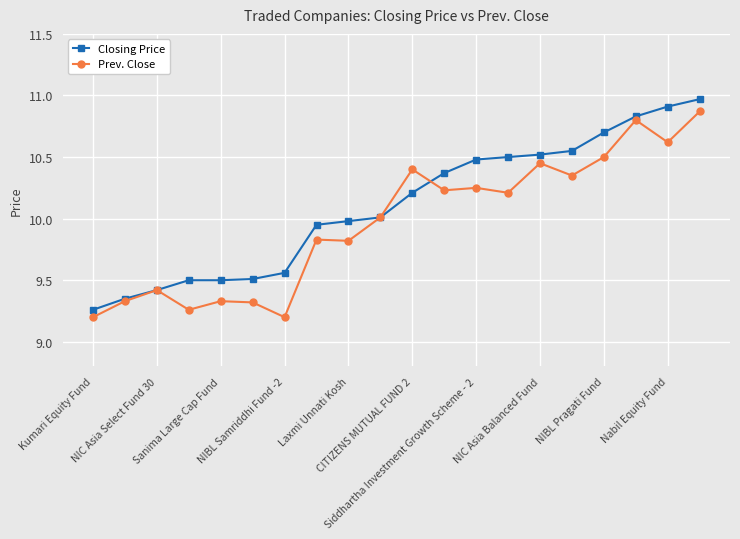

At how many categories does at least one series exceed 9?

20